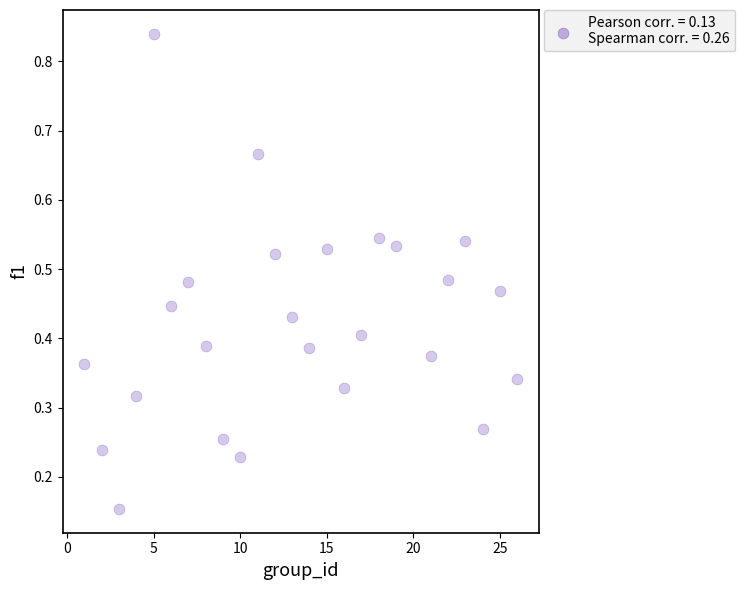

What is the range of X values (max minus min)?

25.0